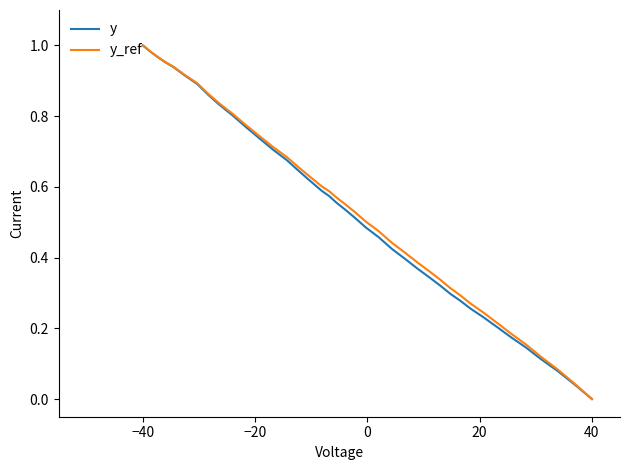

Which category has the lowest value across all series?

40